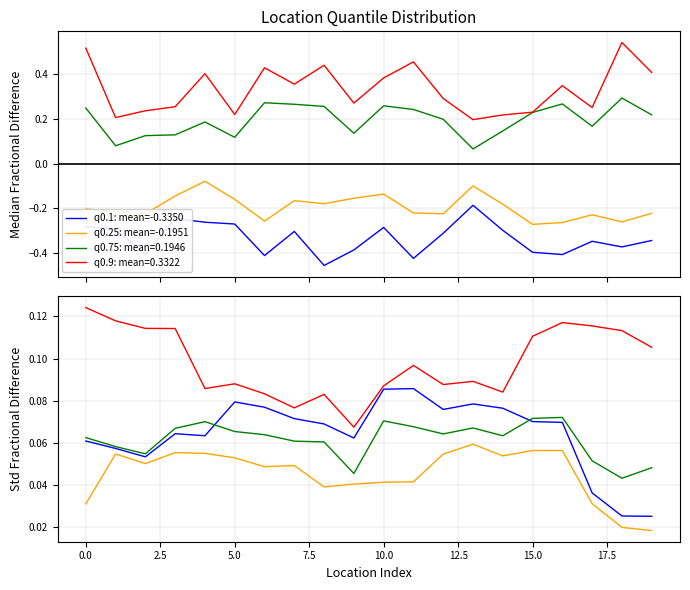

True or false: q0.1: mean=-0.3350 and q0.9: mean=0.3322 intersect in this chart.

False